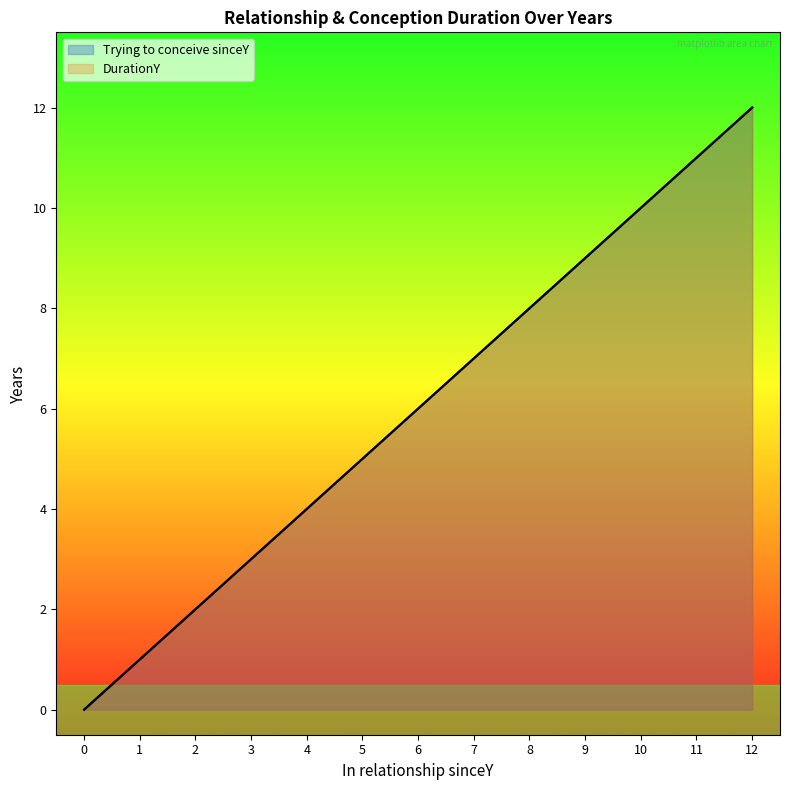

Reading left to right, extract all data points from this chart.

Trying to conceive sinceY: 0	1	2	3	4	5	6	7	8	9	10	11	12
DurationY: 0	1	2	3	4	5	6	7	8	9	10	11	12